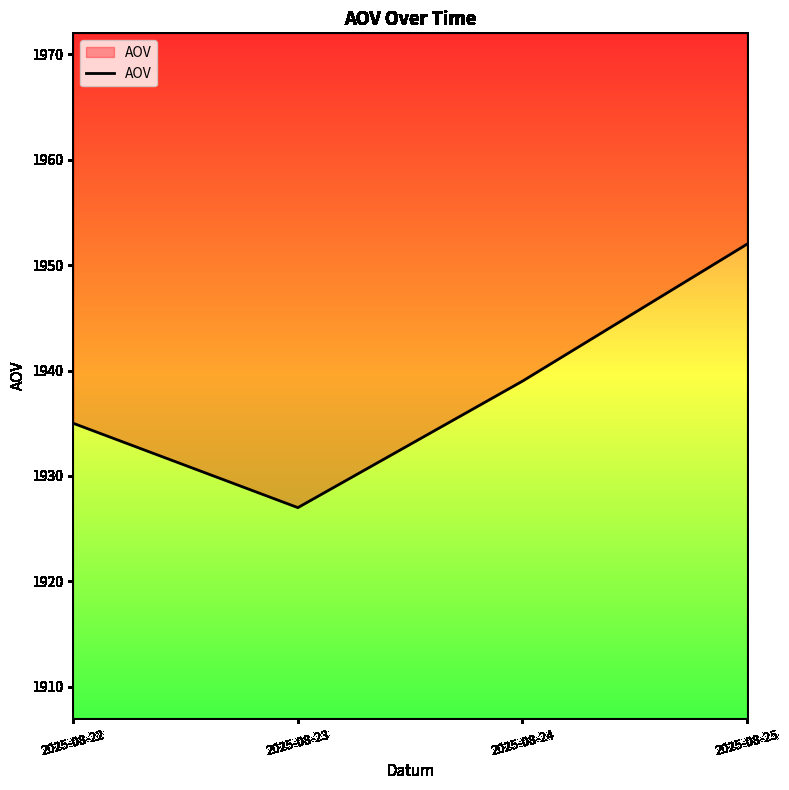

What is the sum of all values?

7753